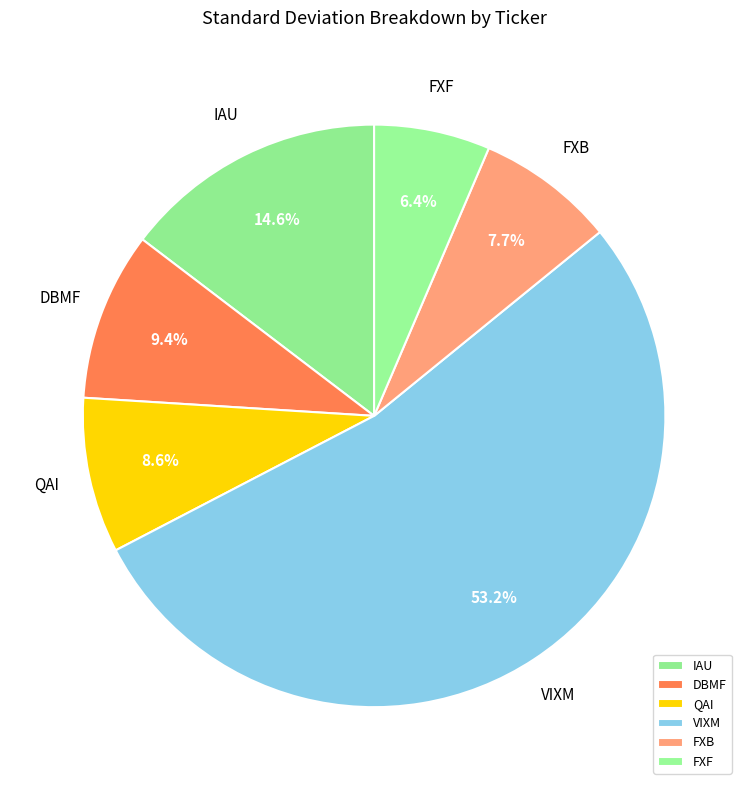

Is it true that VIXM is 53% of the pie?

True